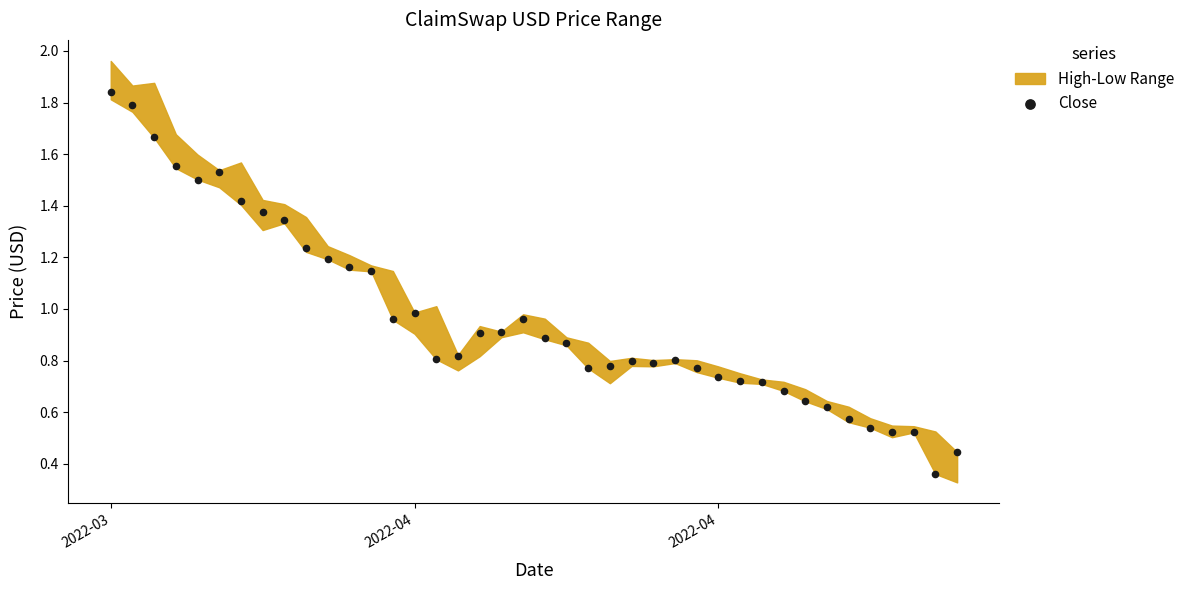

What is the range of X values (max minus min)?

39.0